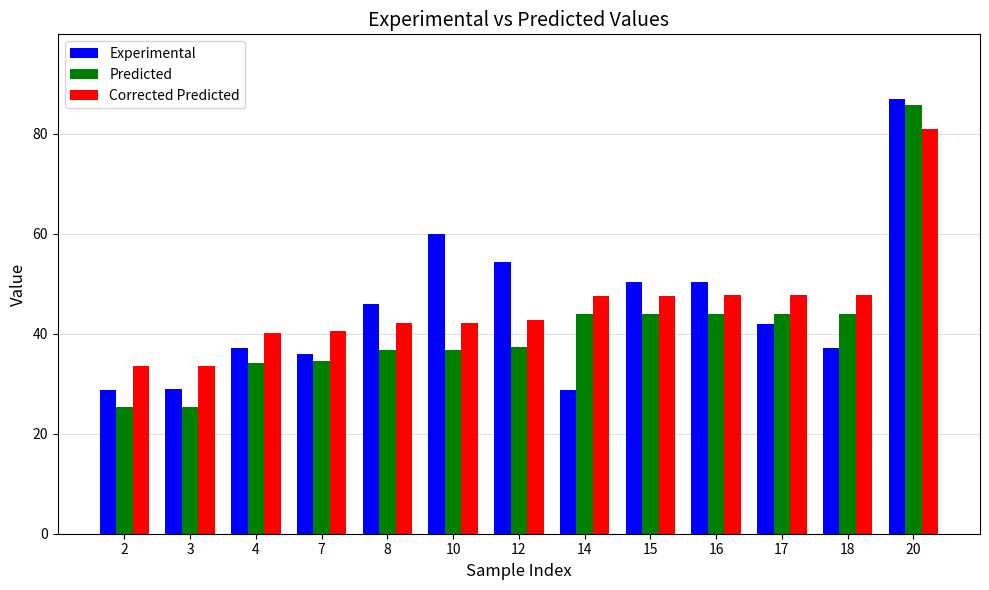

Rank the series at 2 from lowest to highest value.

Predicted, Experimental, Corrected Predicted